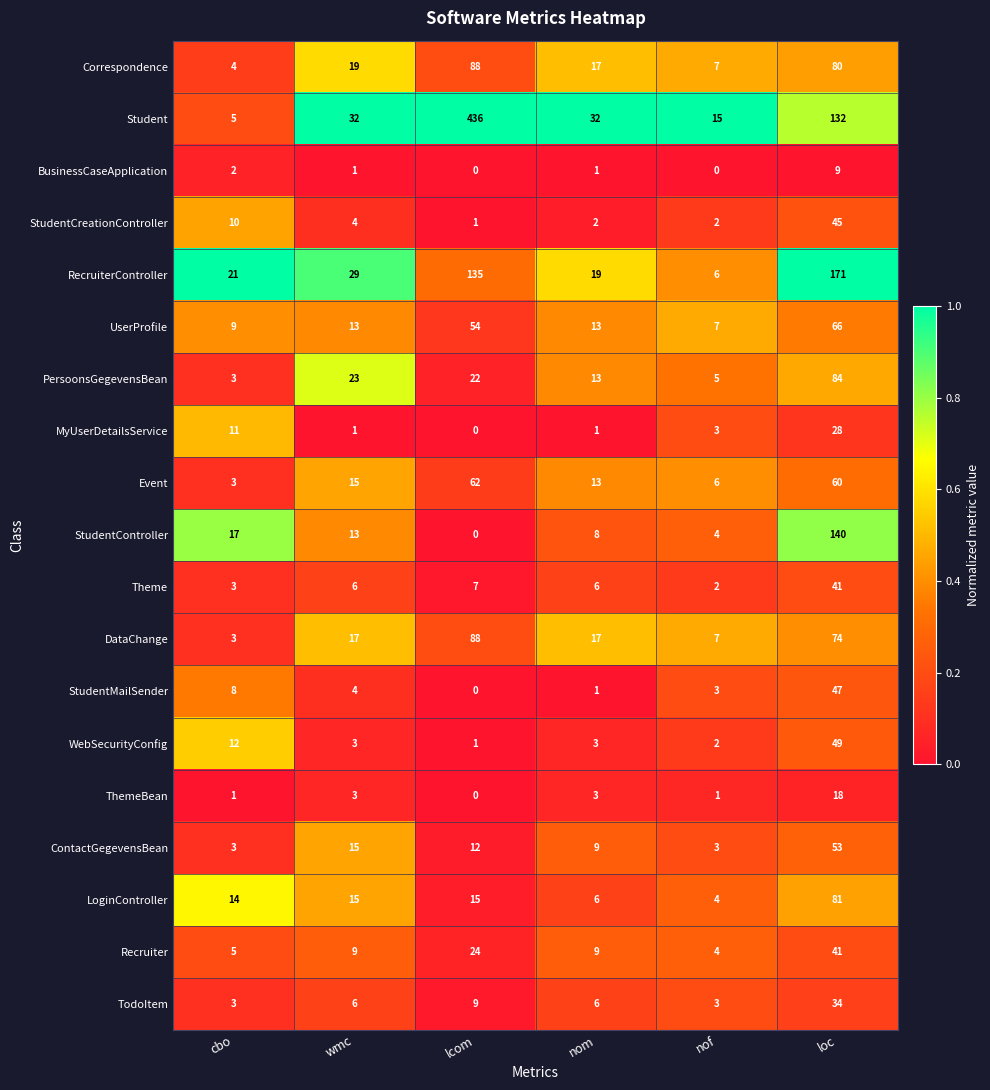

What is the difference between the maximum and second lowest values in the BusinessCaseApplication series?

9